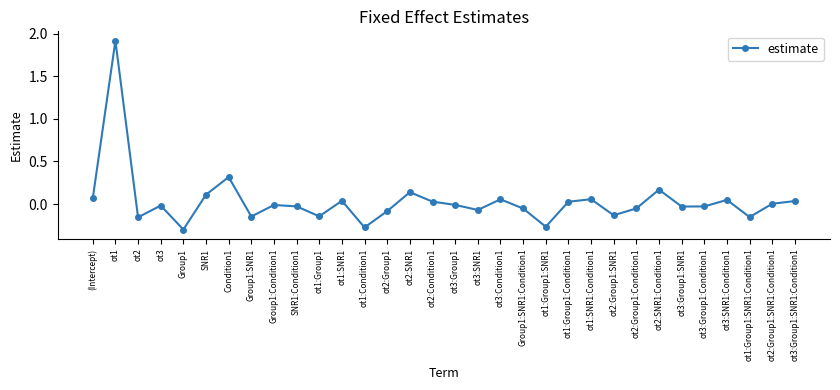

Which has a higher value, Group1 or ot2:Group1:SNR1?

ot2:Group1:SNR1